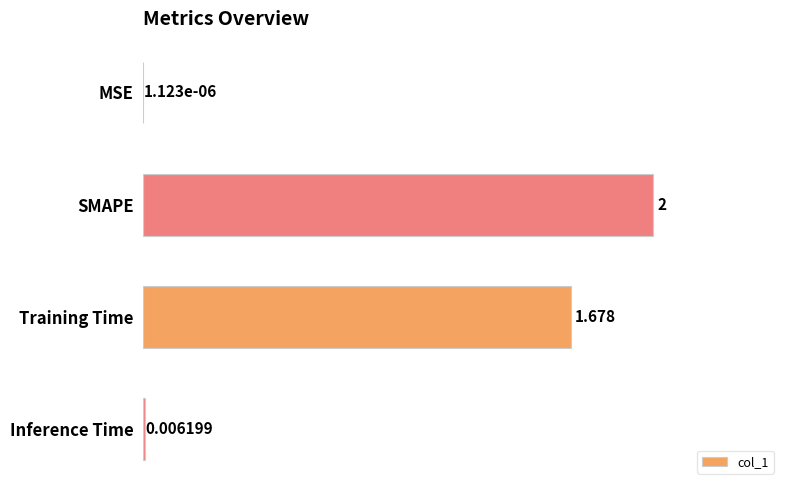

Where is the data nearest to the value 1?

Training Time